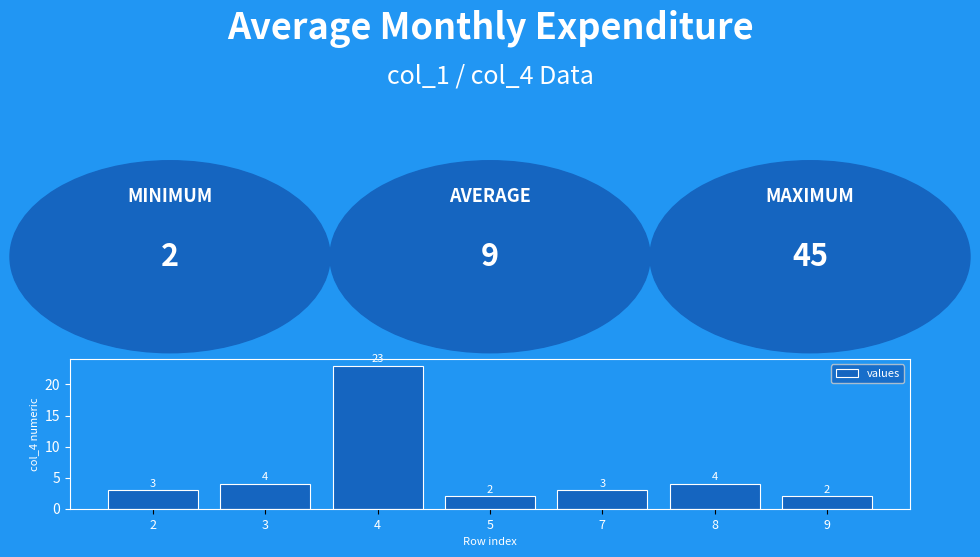

What is the maximum value shown in the chart?

23